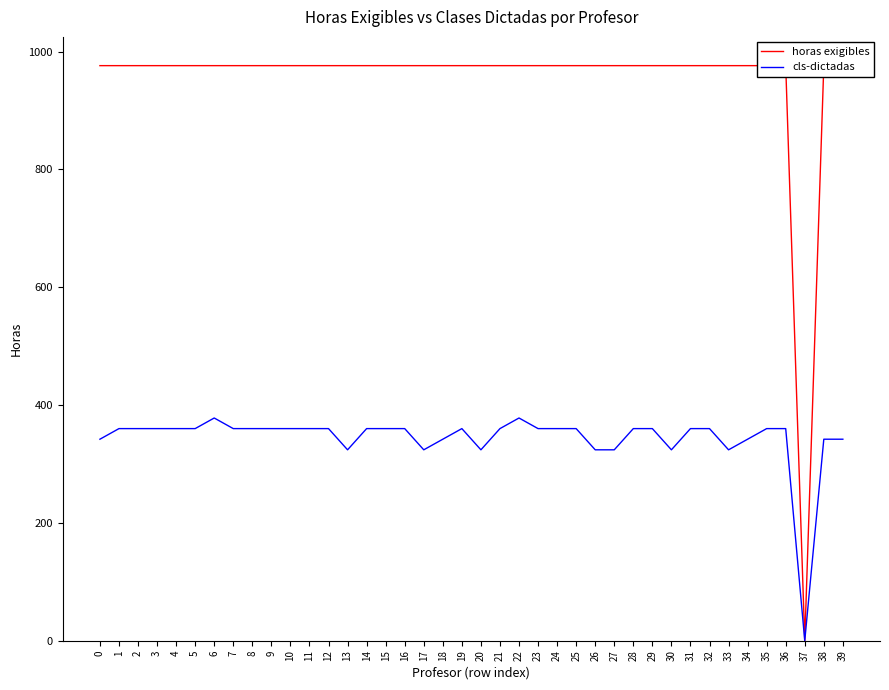

List the series in order of their peak value, highest first.

horas exigibles, cls-dictadas